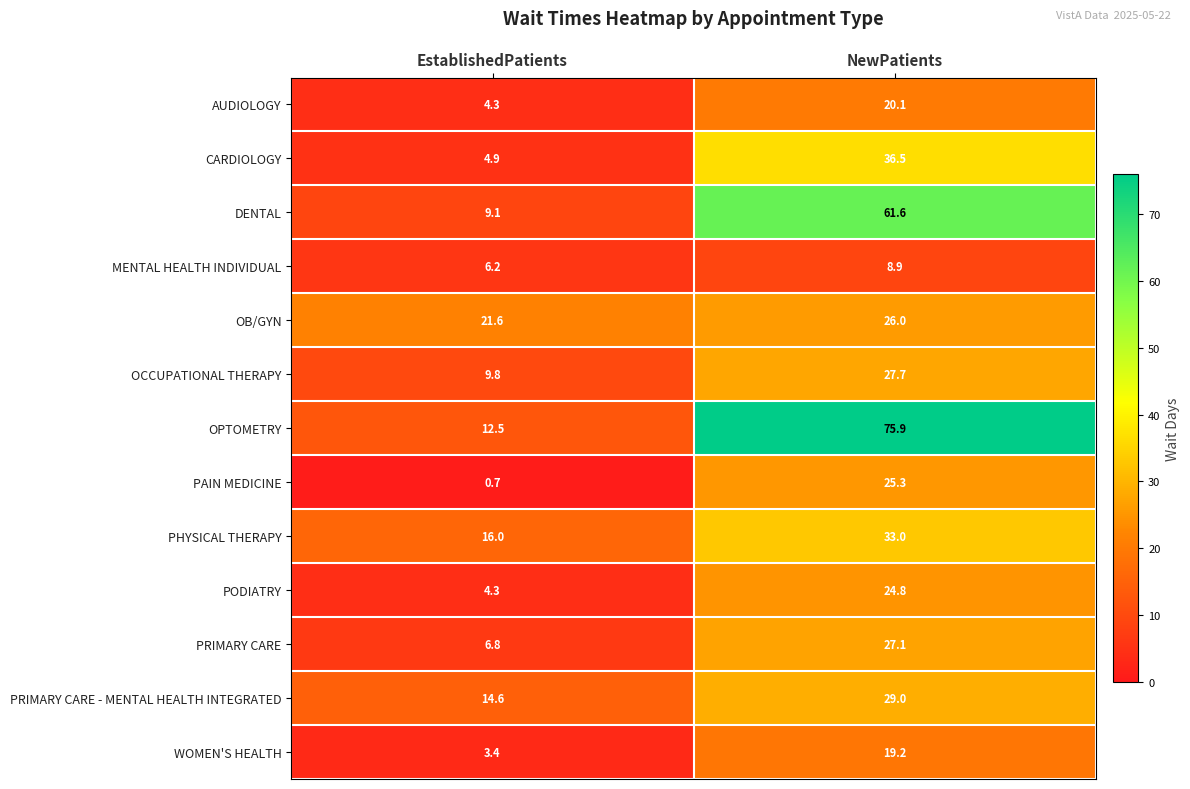

What is the difference between the PRIMARY CARE - MENTAL HEALTH INTEGRATED values at EstablishedPatients and NewPatients?

14.4